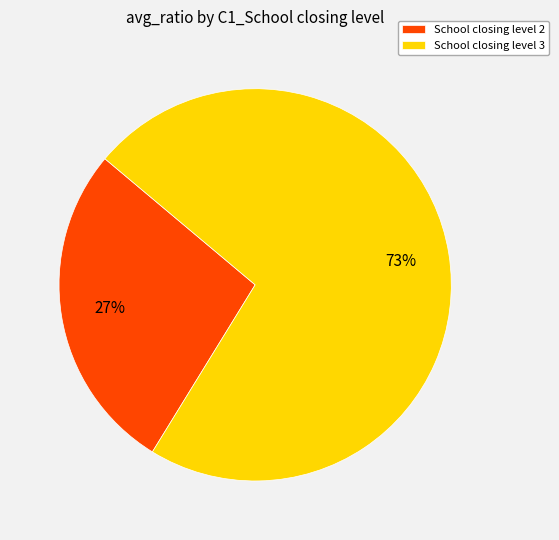

To the nearest percent, what is the average slice percentage?

50%